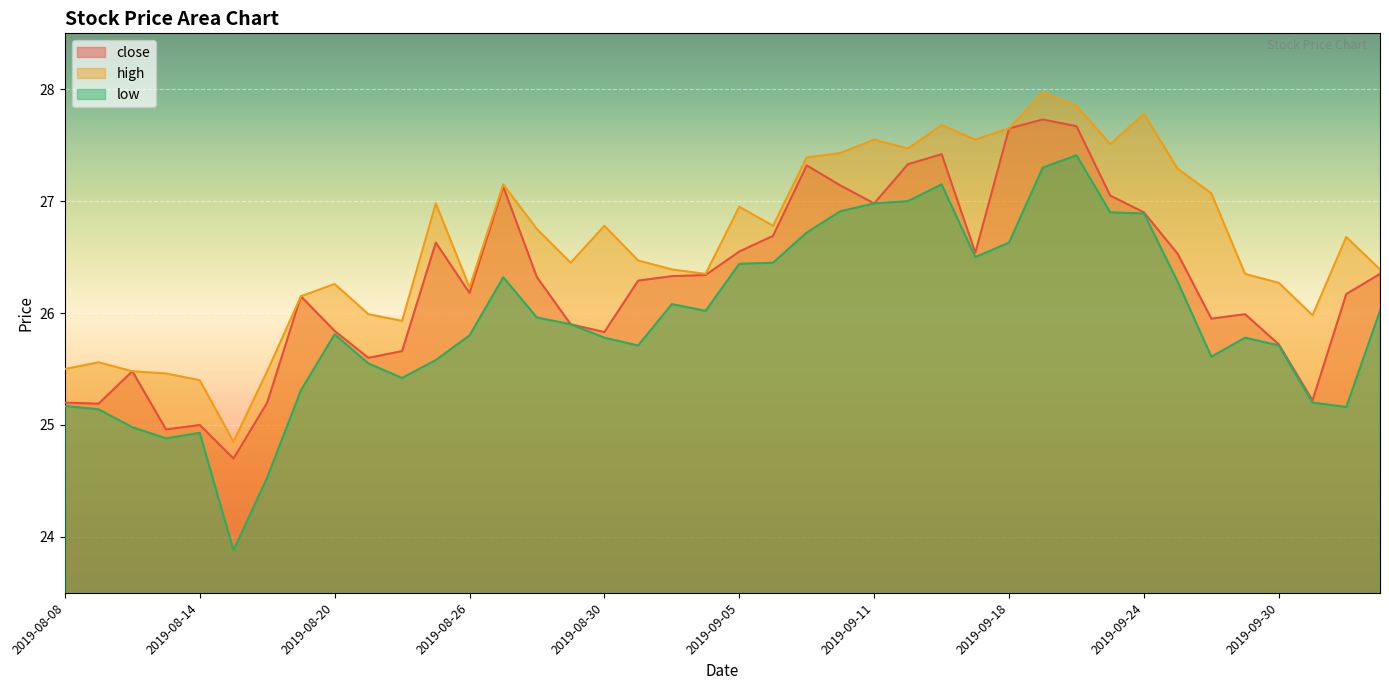

What is the total value across all series at 2019-08-12?

75.9